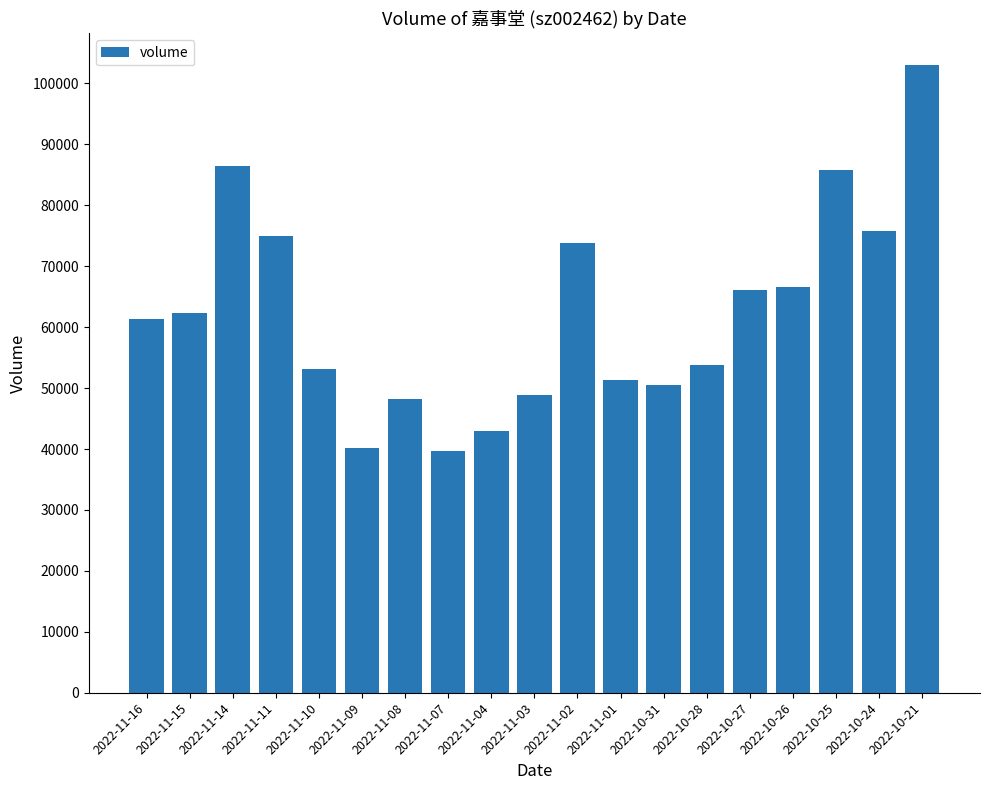

What is the sum of all values?

1184660